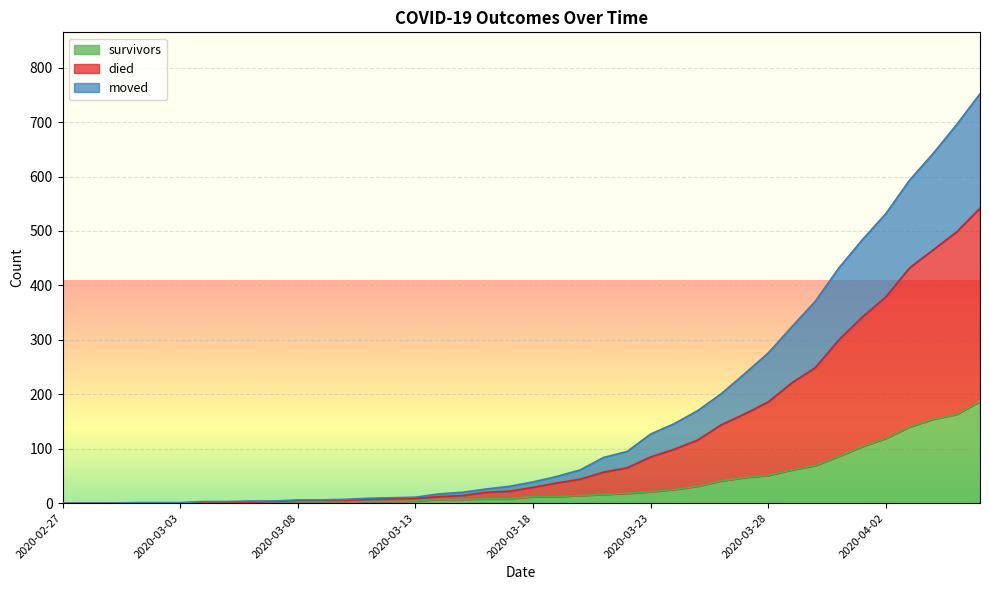

What is the value of the died point at the 18th from the left?

20